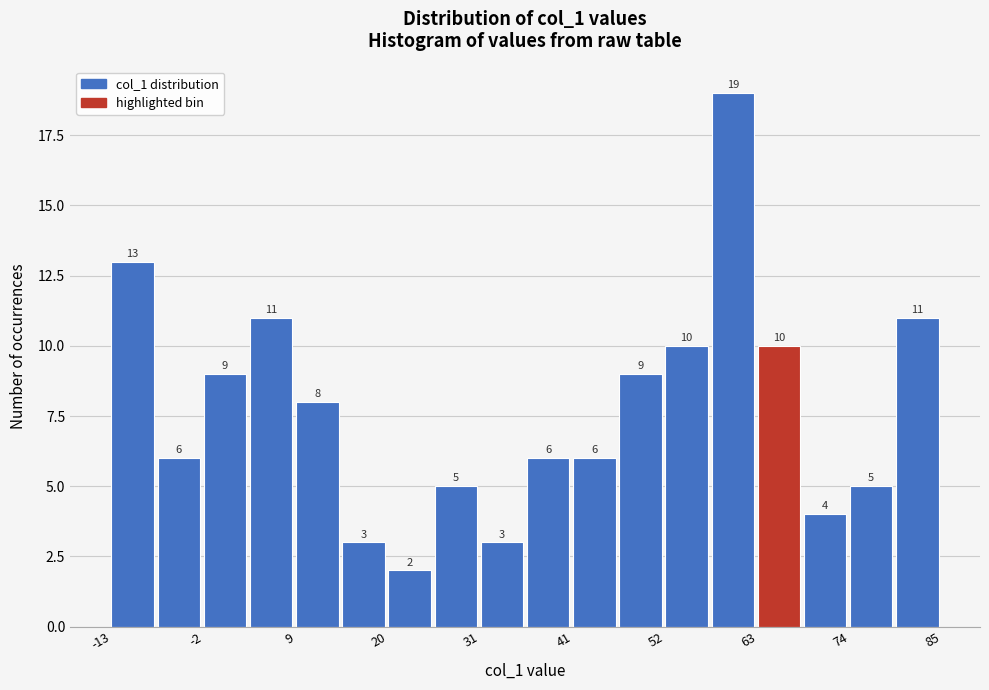

Around what value on the x-axis is the tallest bar? Give the approximate position of its centre, as read against the axis.

60